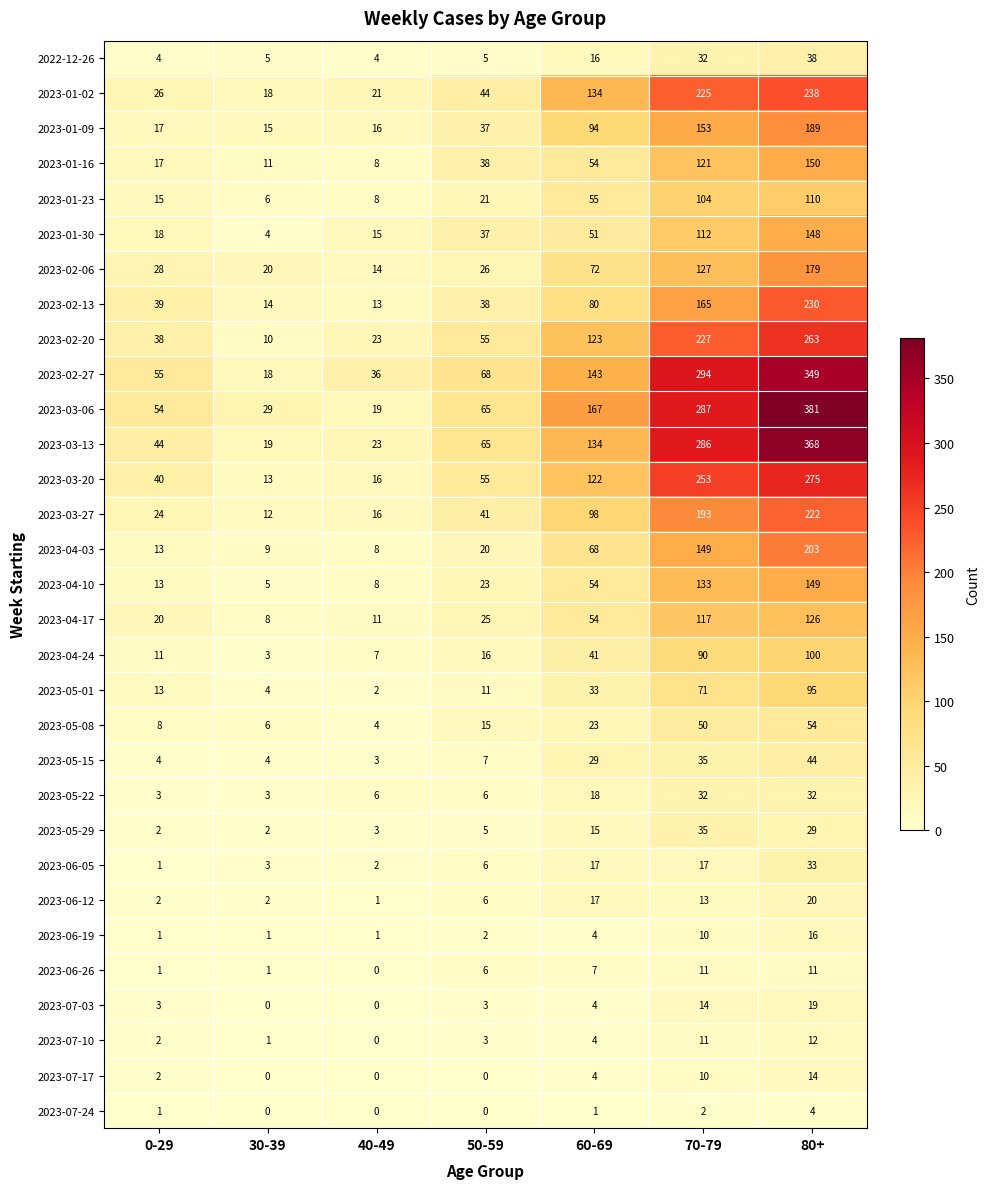

At which category does the chart reach its peak across all series?

80+